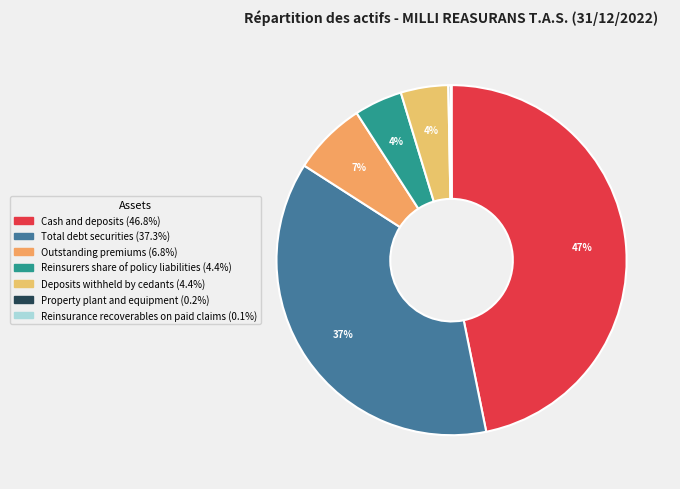

How many segments does this pie chart have?

7